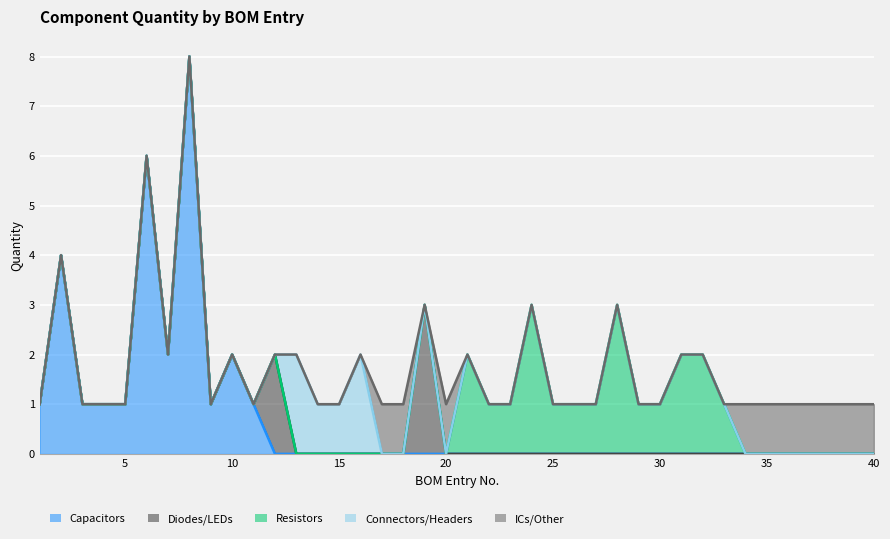

Rank the series by their maximum value, from highest to lowest.

Capacitors, Diodes/LEDs, Resistors, Connectors/Headers, ICs/Other